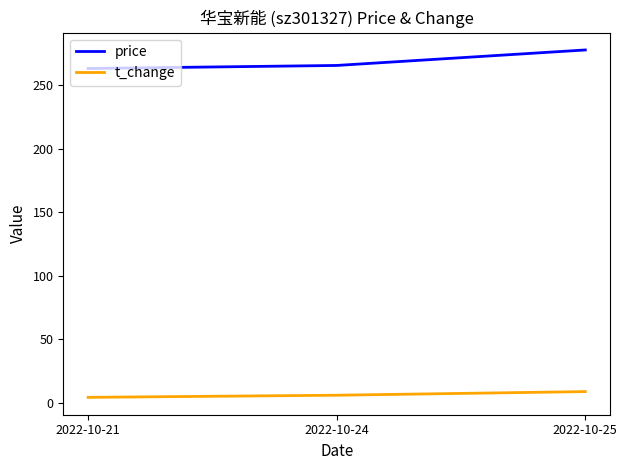

At which category is the sum across all series the highest?

2022-10-25